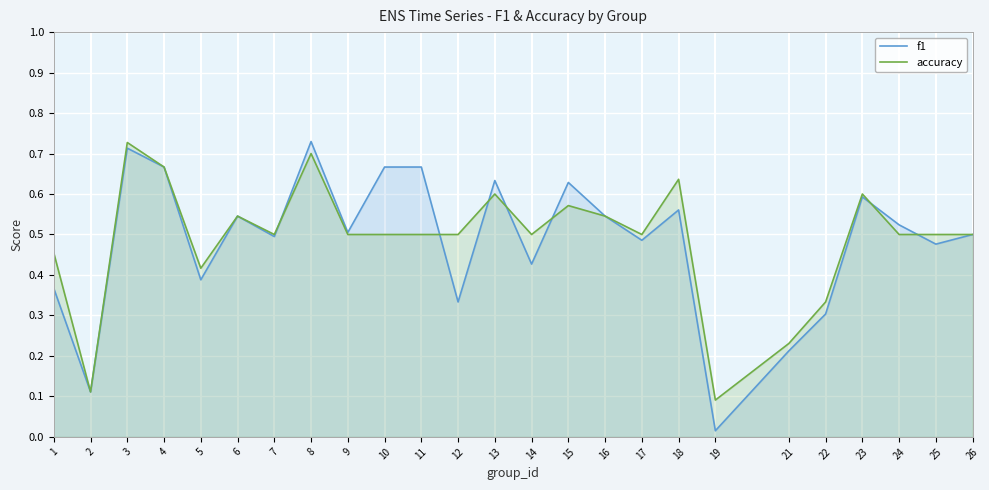

What are all the series names shown in the legend?

f1, accuracy